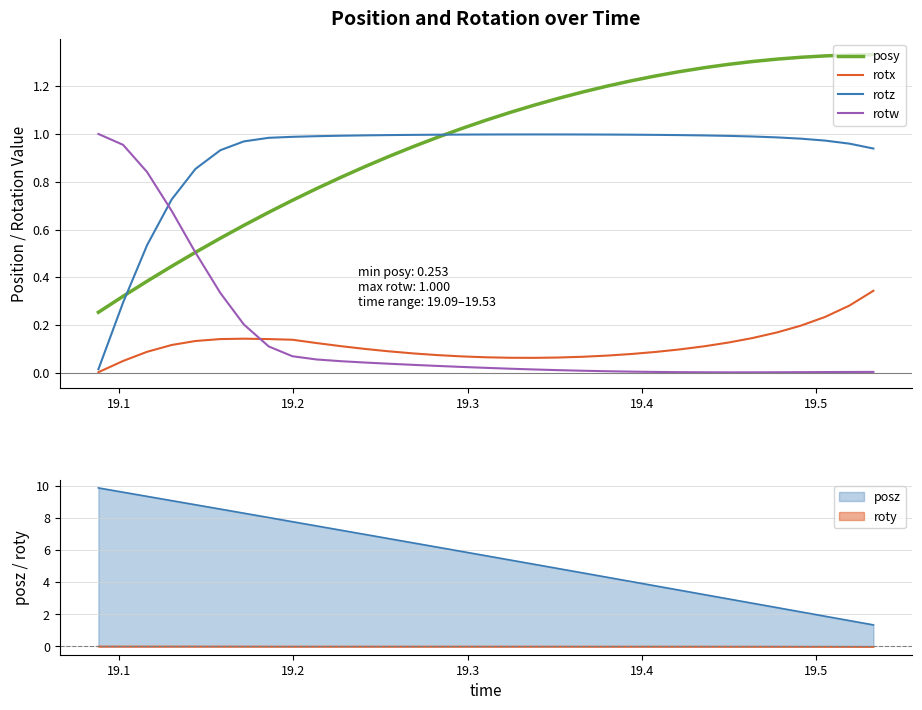

True or false: posz and roty intersect in this chart.

False